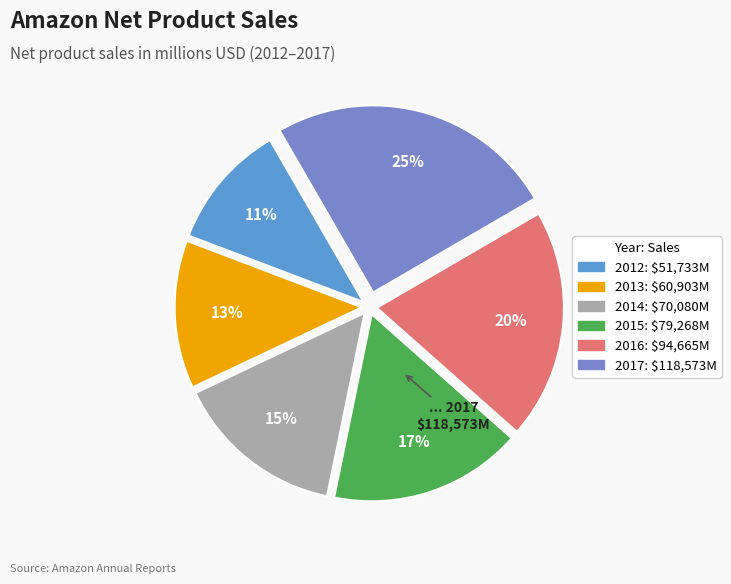

To the nearest percent, what is the average slice percentage?

17%